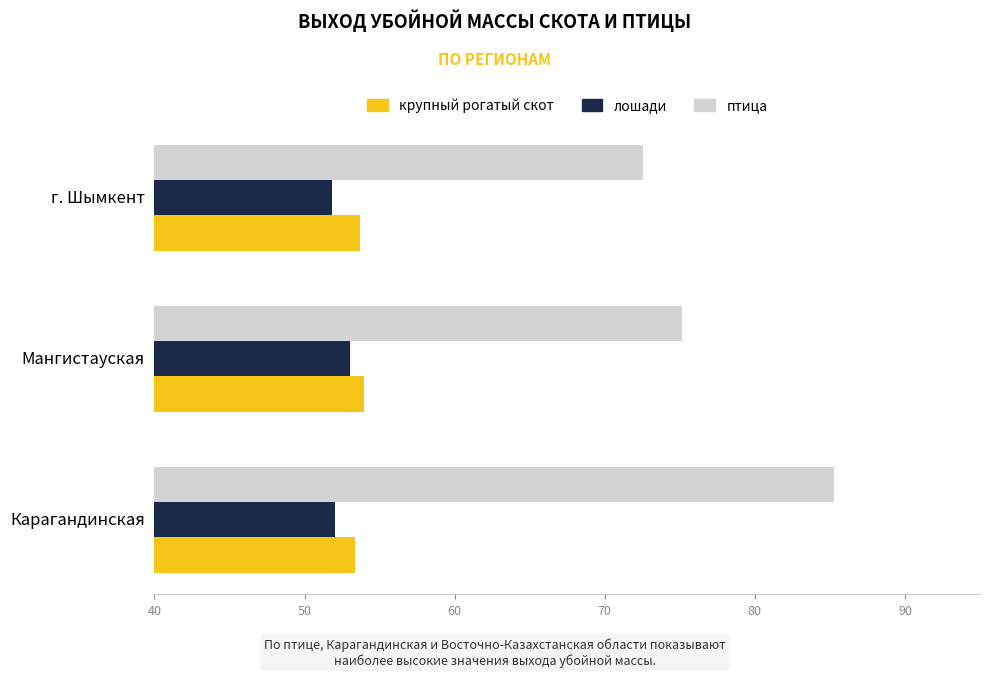

At how many categories does at least one series exceed 80?

1